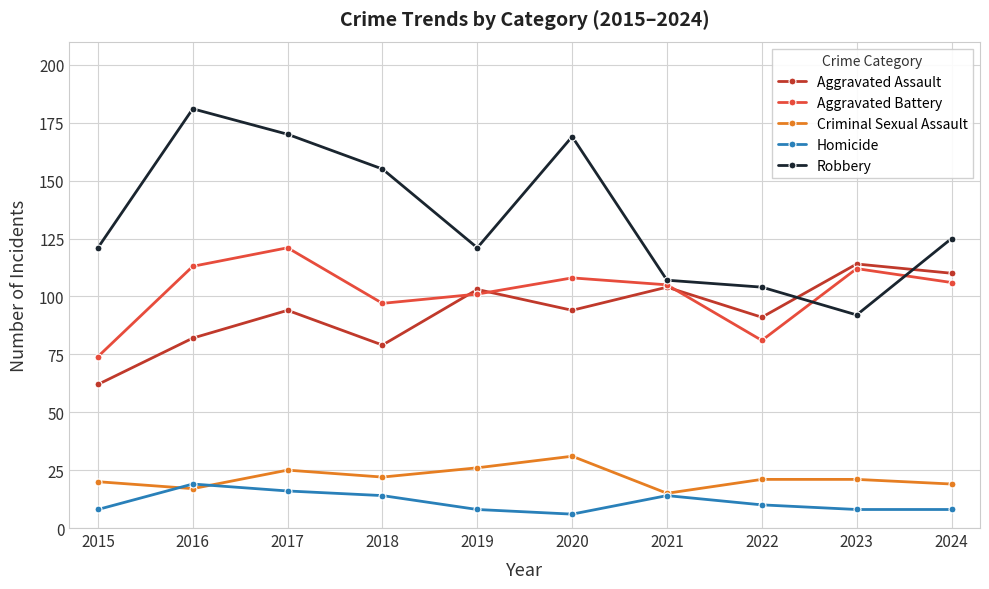

Reading right to left, list all the values displayed in this chart.

Aggravated Assault: 110	114	91	104	94	103	79	94	82	62
Aggravated Battery: 106	112	81	105	108	101	97	121	113	74
Criminal Sexual Assault: 19	21	21	15	31	26	22	25	17	20
Homicide: 8	8	10	14	6	8	14	16	19	8
Robbery: 125	92	104	107	169	121	155	170	181	121